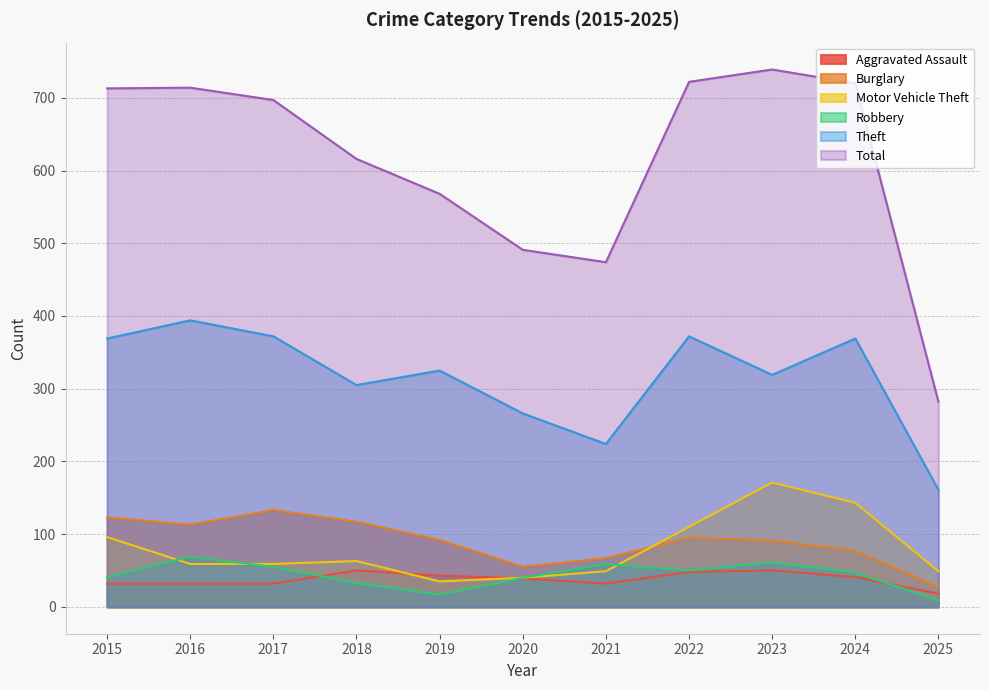

What is the spread (max minus min) of values at 2017?

665